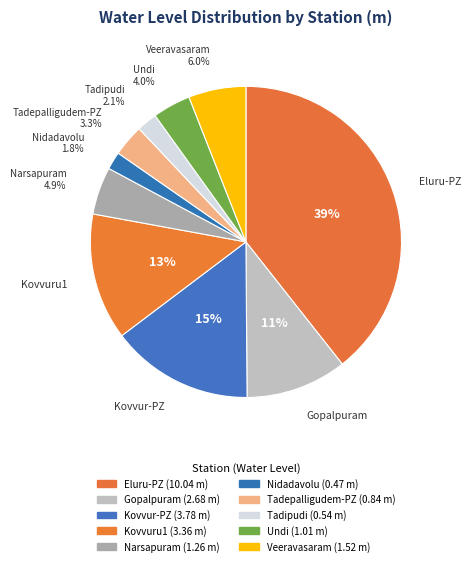

True or false: Gopalpuram accounts for 23% of the total.

False